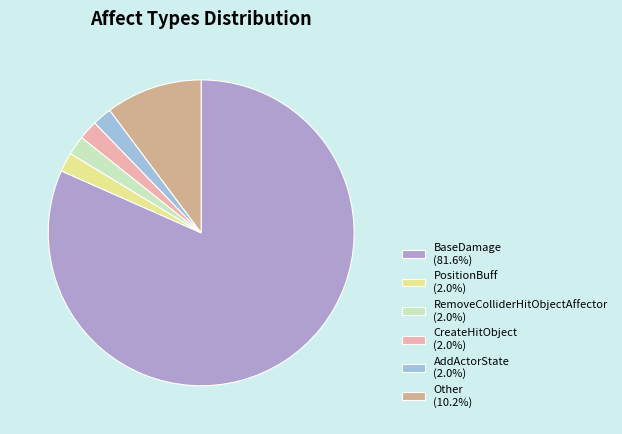

What is the largest slice in the pie chart?

BaseDamage